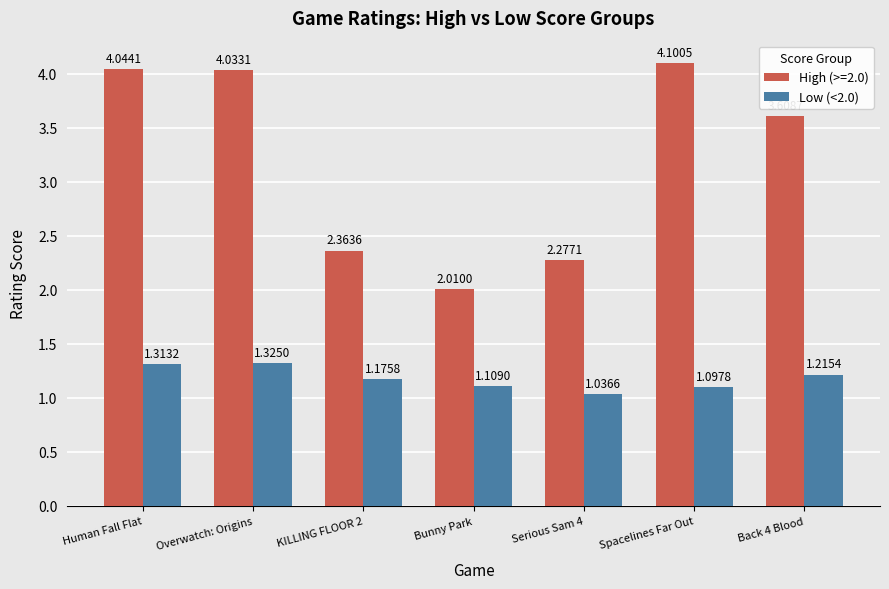

At which label does High (>=2.0) first exceed 3?

Human Fall Flat